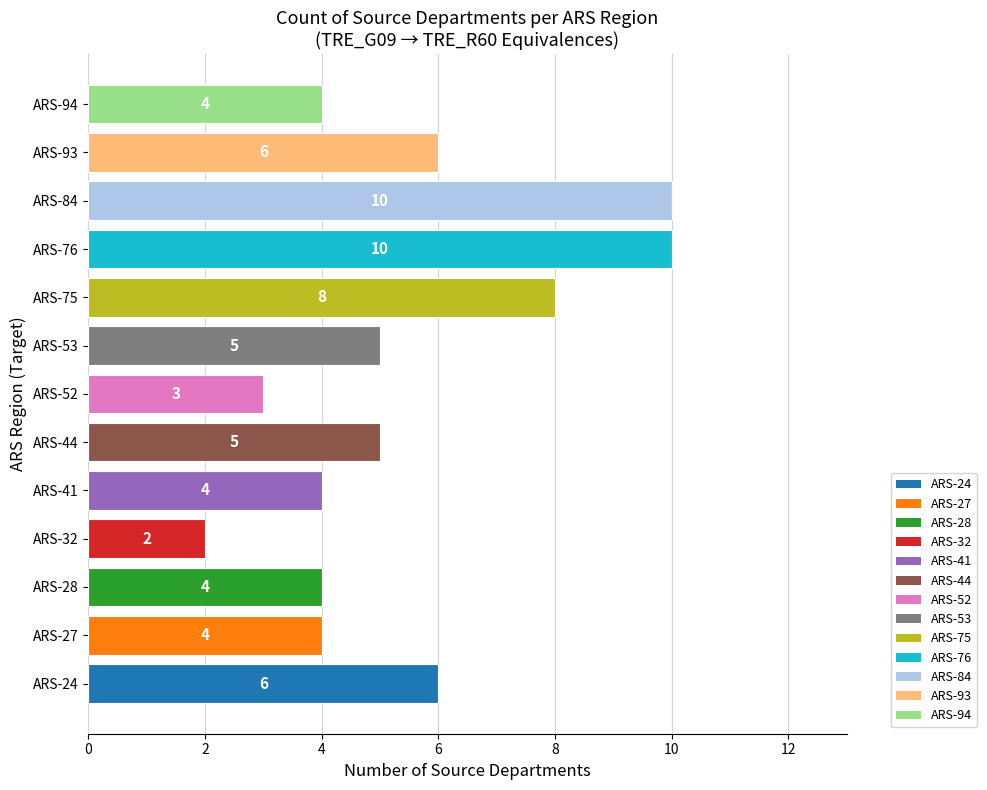

At which category does the chart reach its minimum across all series?

ARS-32